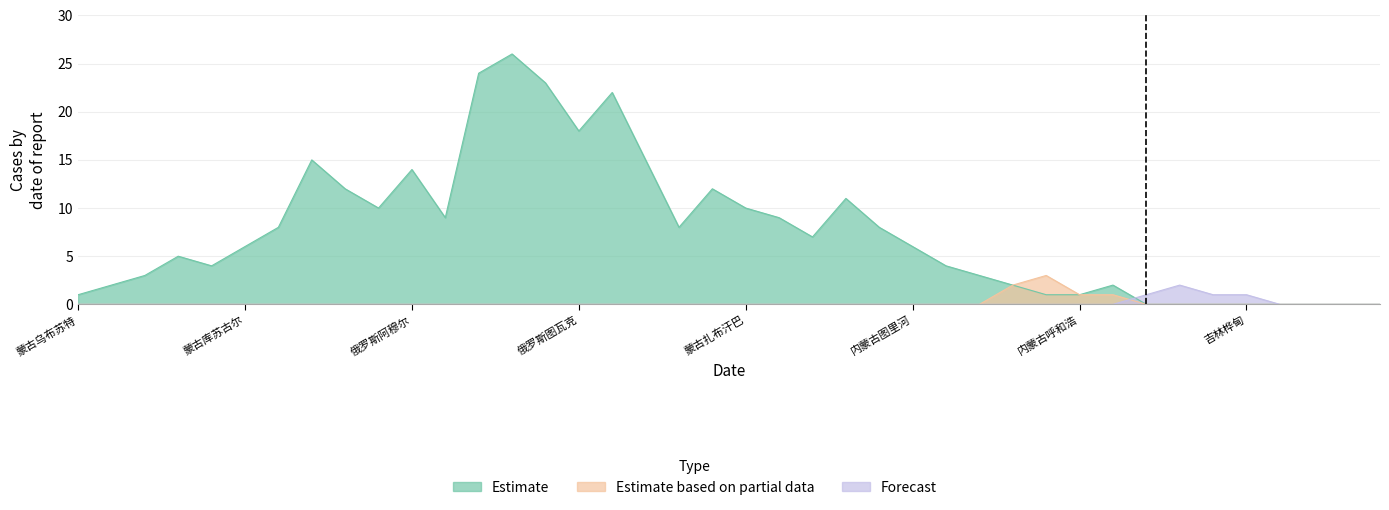

What are all the series names shown in the legend?

Estimate, Estimate based on partial data, Forecast